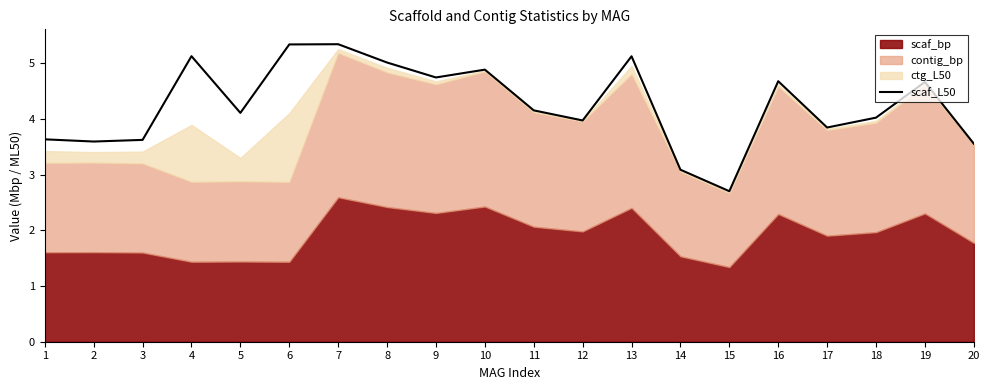

Between 12 and 13, which is larger?

13